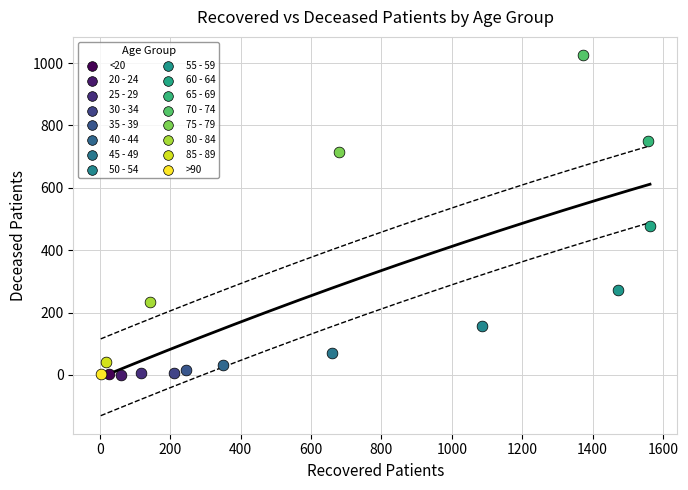

Which series reaches the maximum Y coordinate?

70 - 74